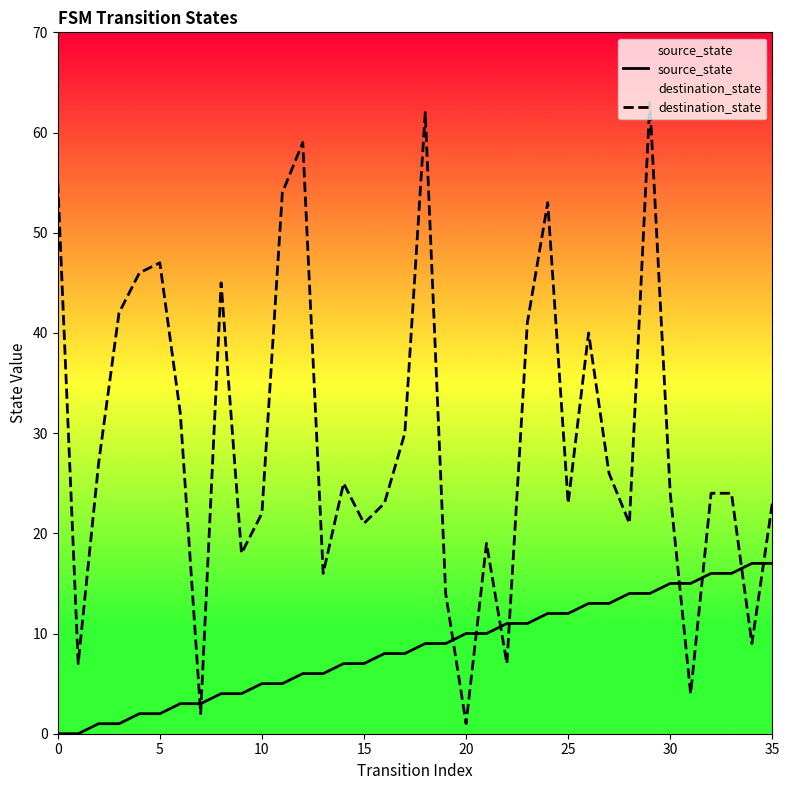

How many times do source_state and destination_state cross each other?

10